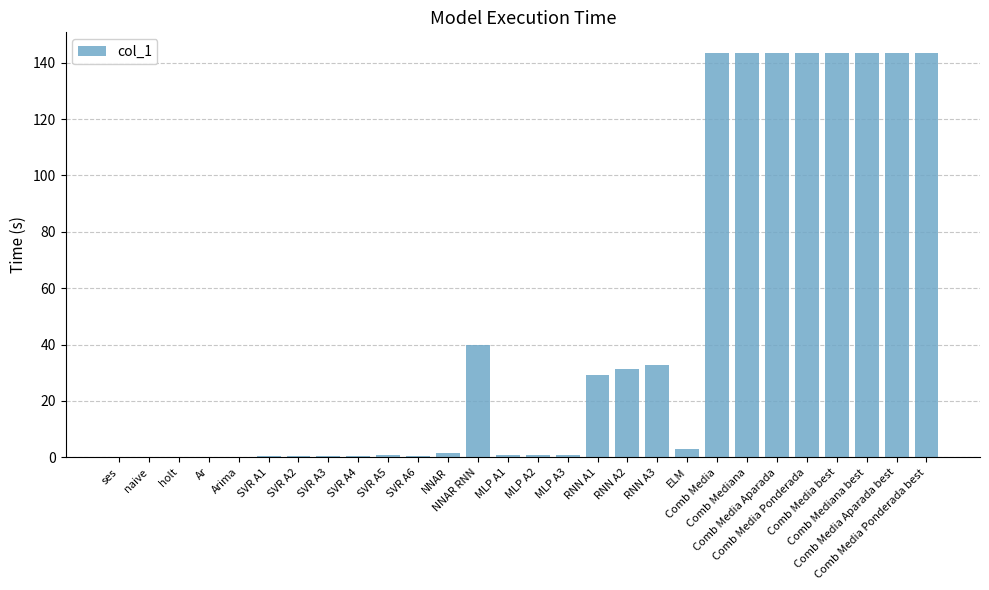

What is the greatest value displayed?

143.6